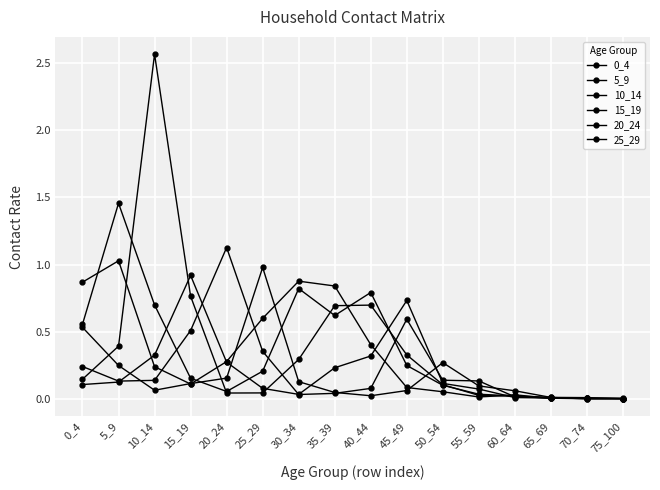

After their last crossing, which series has the higher values: 20_24 or 0_4?

0_4